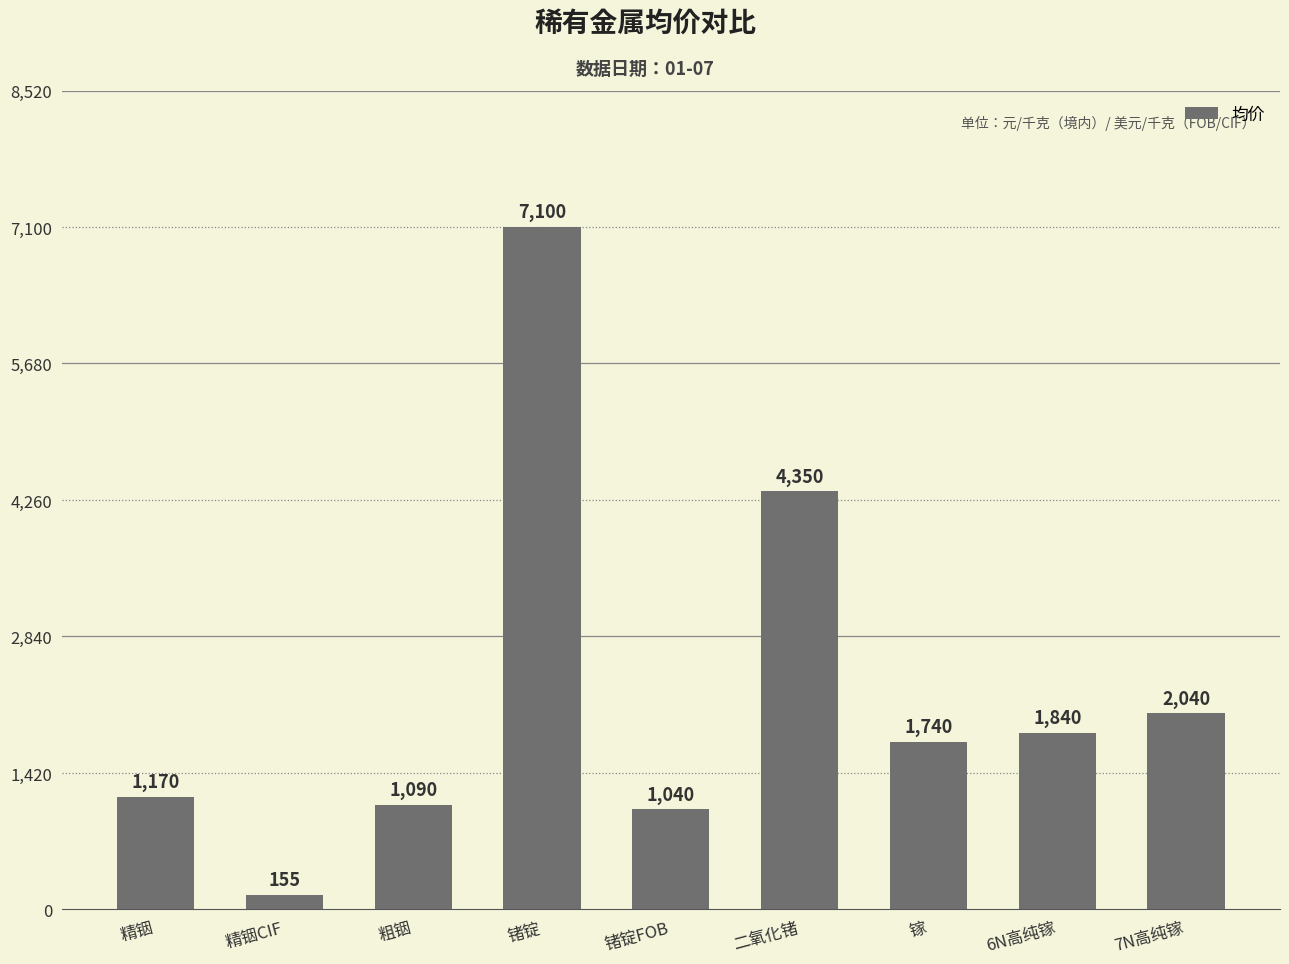

Reading right to left, transcribe all the data shown in this chart.

2040	1840	1740	4350	1040	7100	1090	155	1170